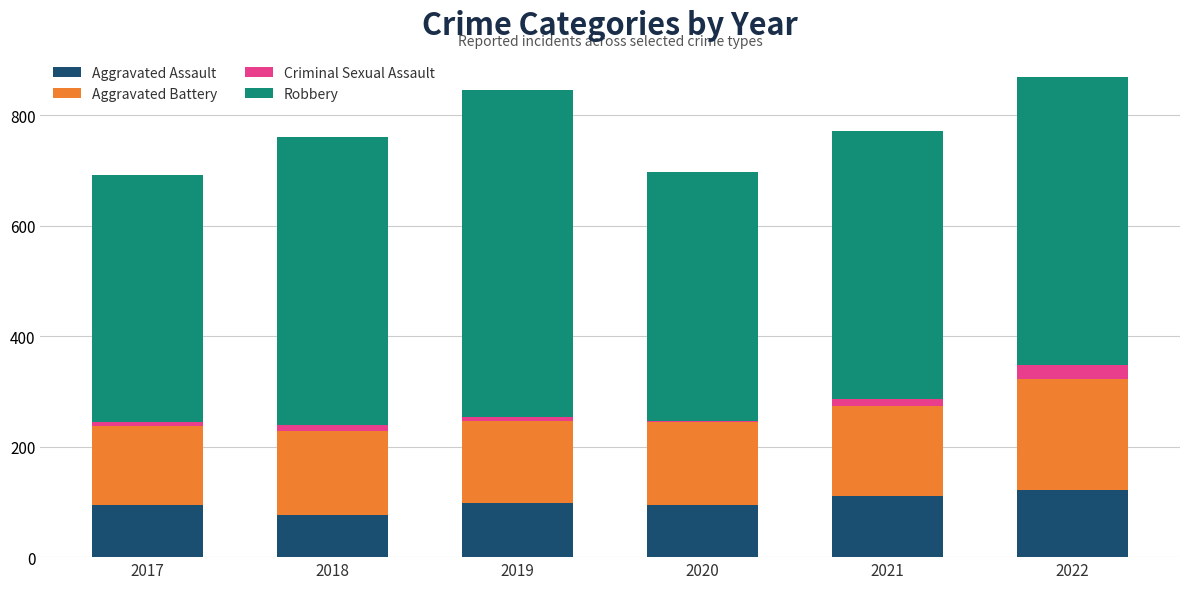

What is the minimum value for Aggravated Assault?

77